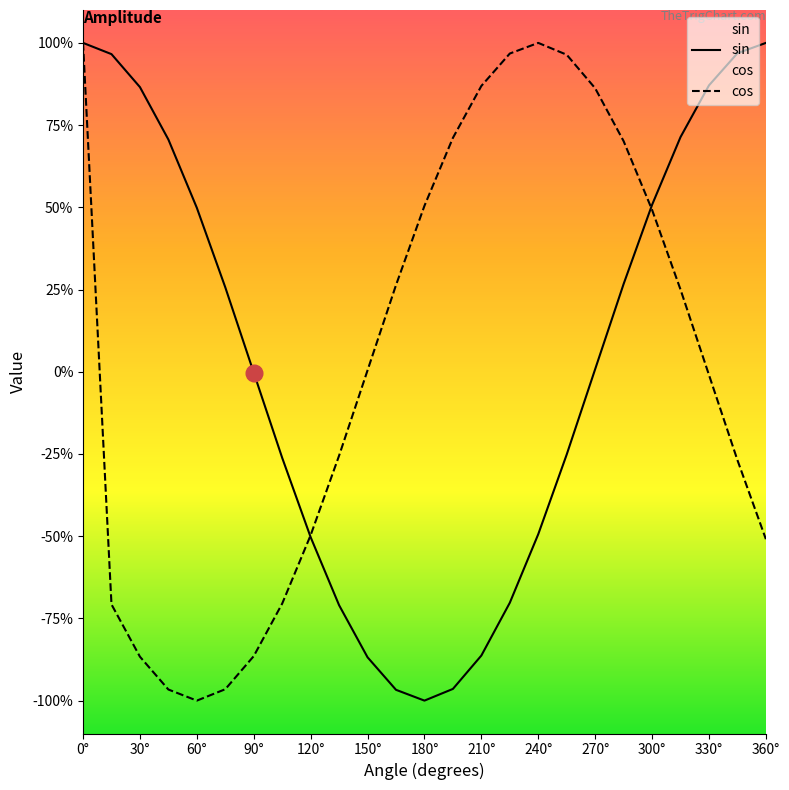

What are all the series names shown in the legend?

sin, cos